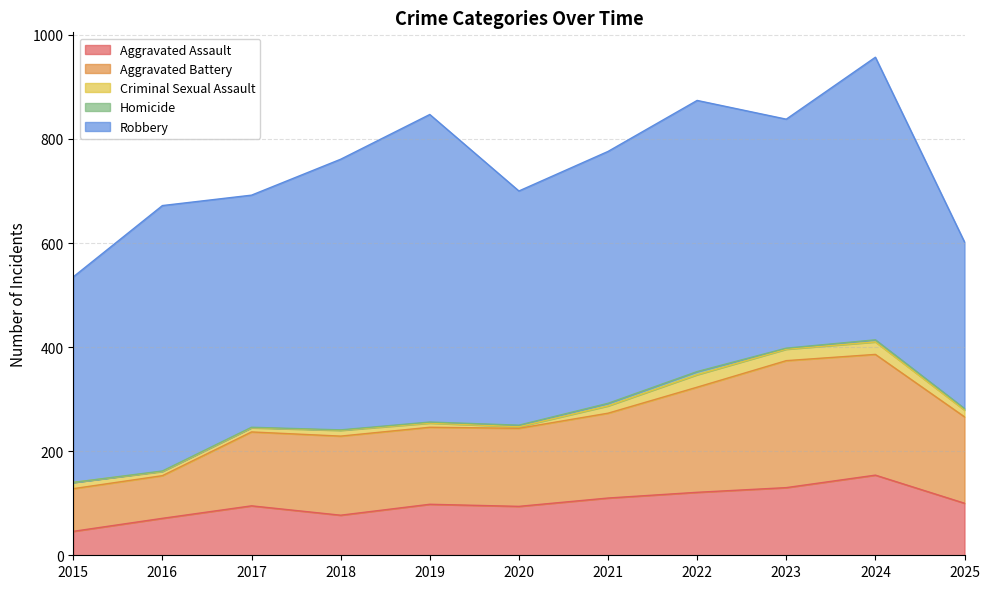

True or false: Robbery has more than 0 points higher than both neighbors.

True